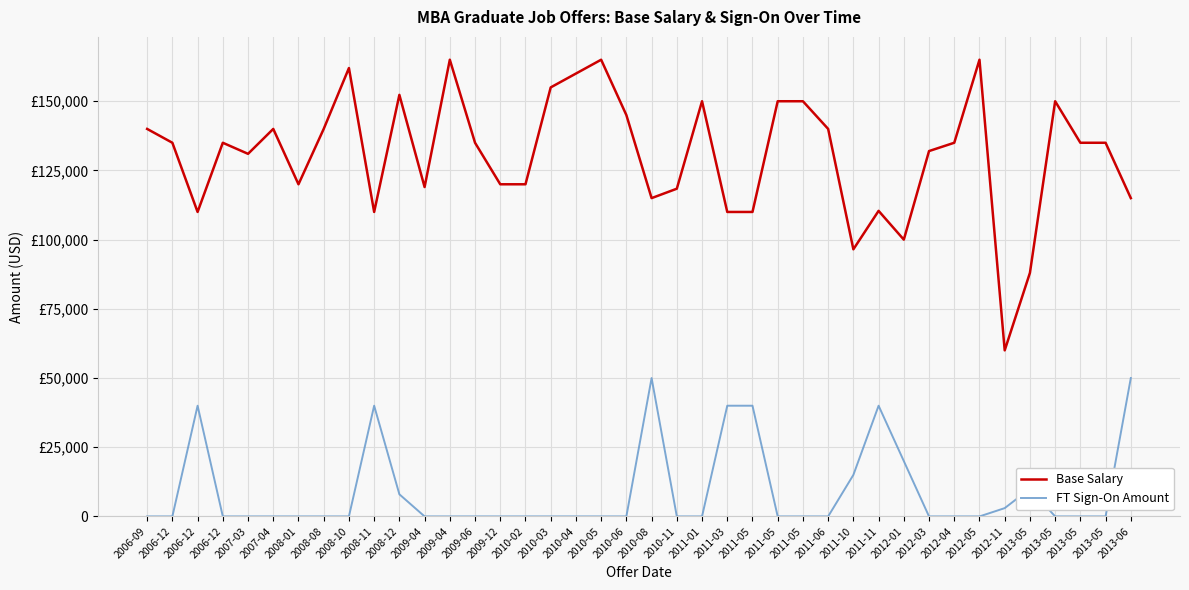

What are all the series names shown in the legend?

Base Salary, FT Sign-On Amount